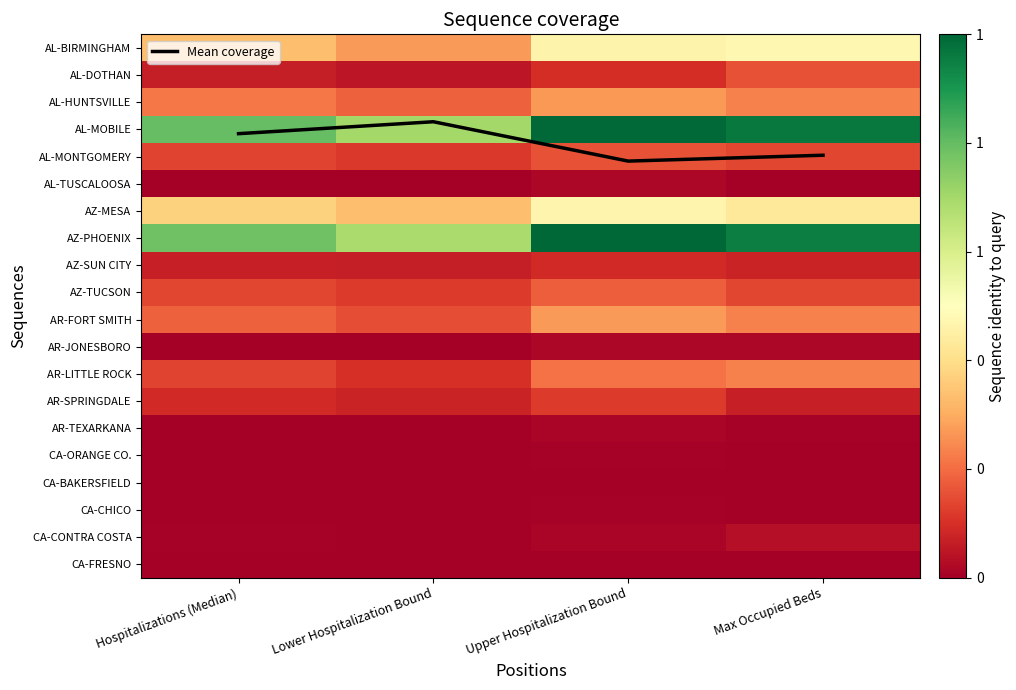

List the series in order of their peak value, highest first.

AZ-PHOENIX, AL-MOBILE, AL-BIRMINGHAM, AZ-MESA, AR-FORT SMITH, AL-HUNTSVILLE, AR-LITTLE ROCK, AZ-TUCSON, AL-DOTHAN, AL-MONTGOMERY, AR-SPRINGDALE, AZ-SUN CITY, CA-CONTRA COSTA, Mean coverage, AL-TUSCALOOSA, AR-JONESBORO, AR-TEXARKANA, CA-ORANGE CO., CA-CHICO, CA-BAKERSFIELD, CA-FRESNO